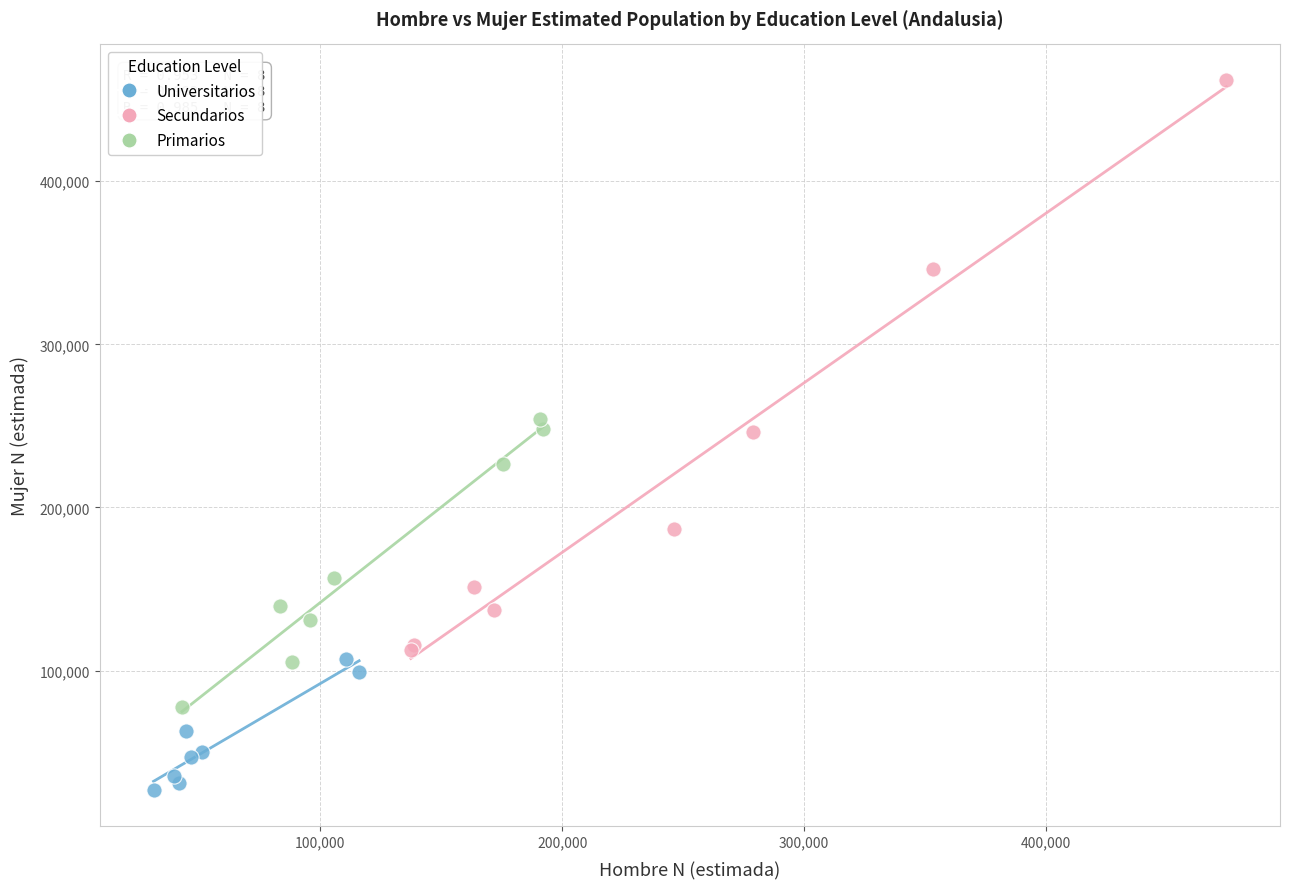

Which series has the widest spread of Y values?

Secundarios